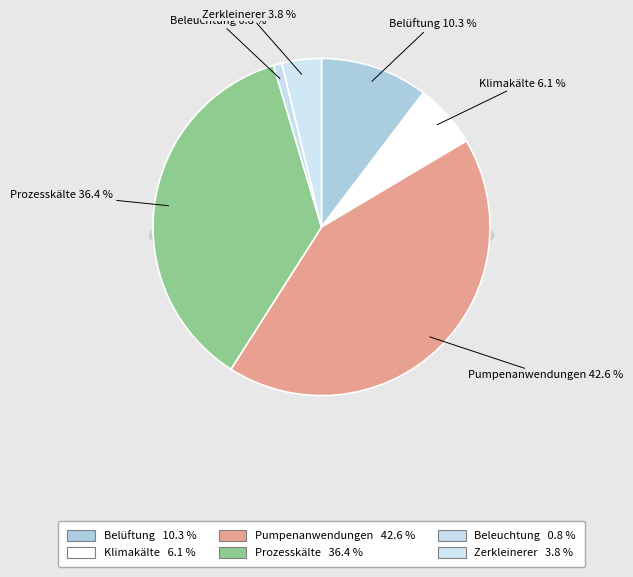

True or false: Pumpenanwendungen accounts for 55% of the total.

False